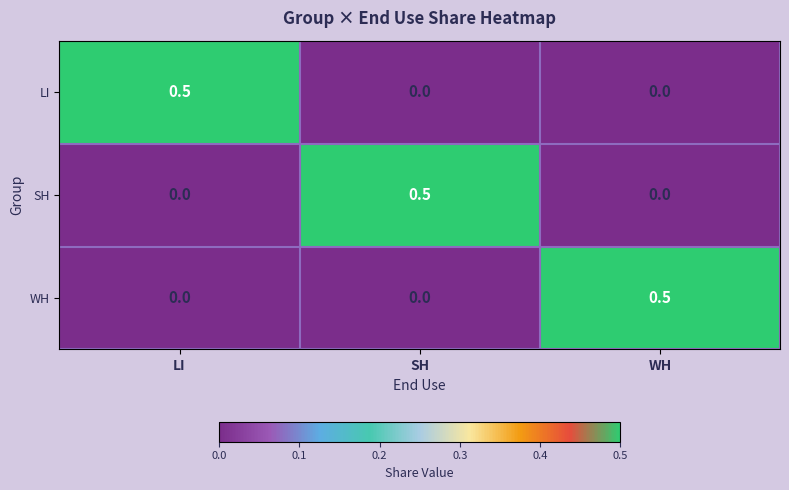

What is the maximum value for WH?

0.5